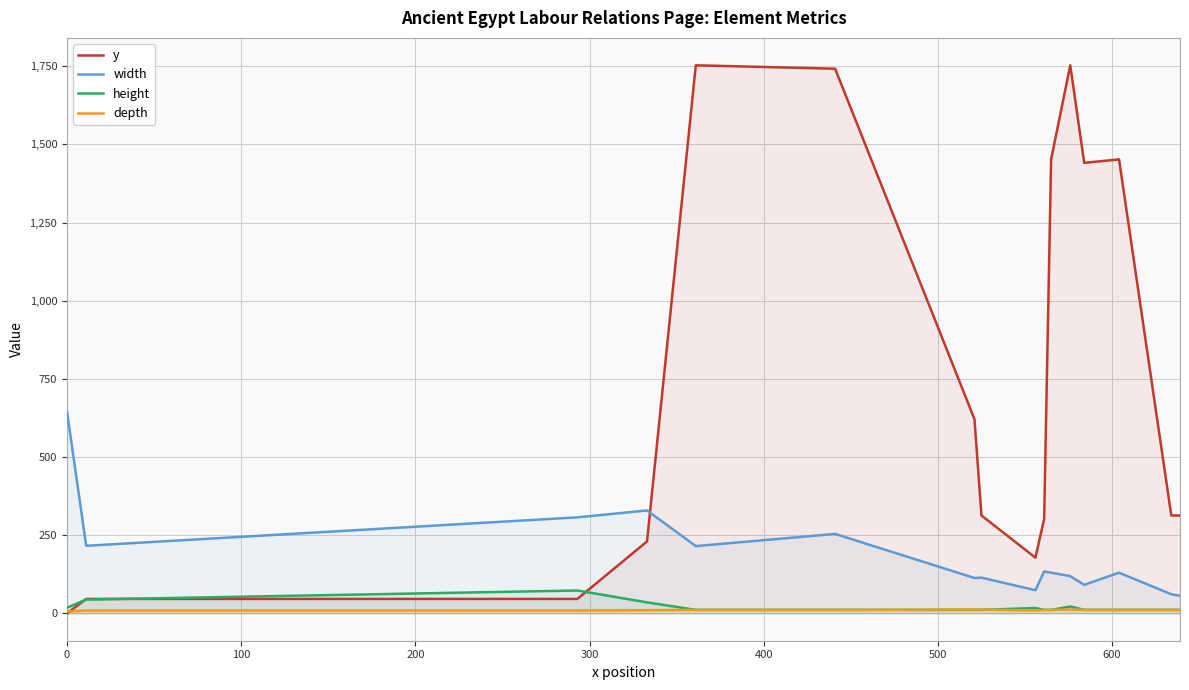

What is the maximum value shown in the chart?

1753